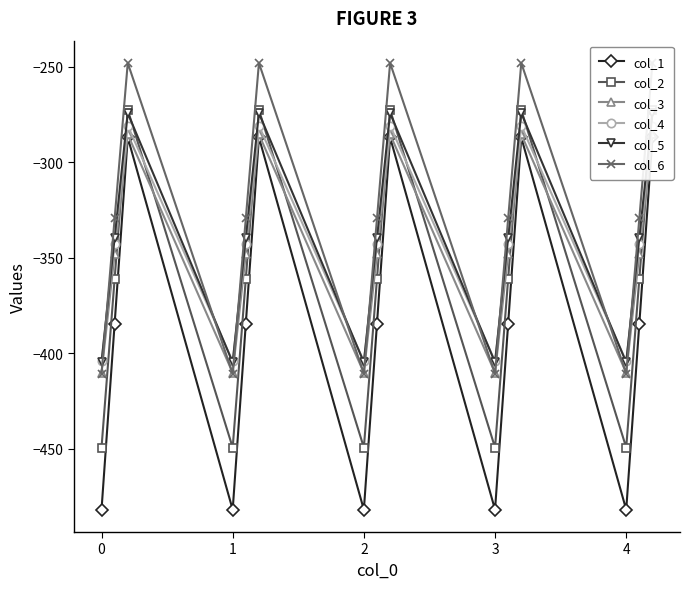

After their last crossing, which series has the higher values: col_4 or col_2?

col_2